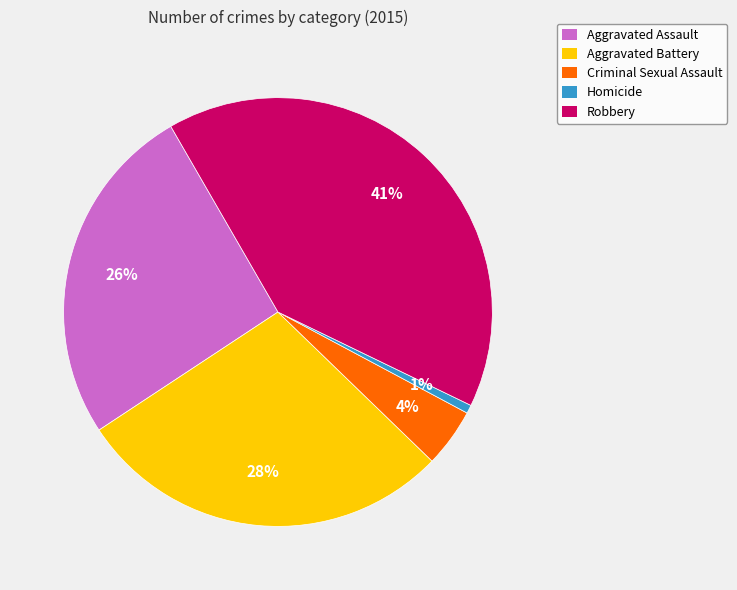

To the nearest percent, what portion does Robbery represent?

41%